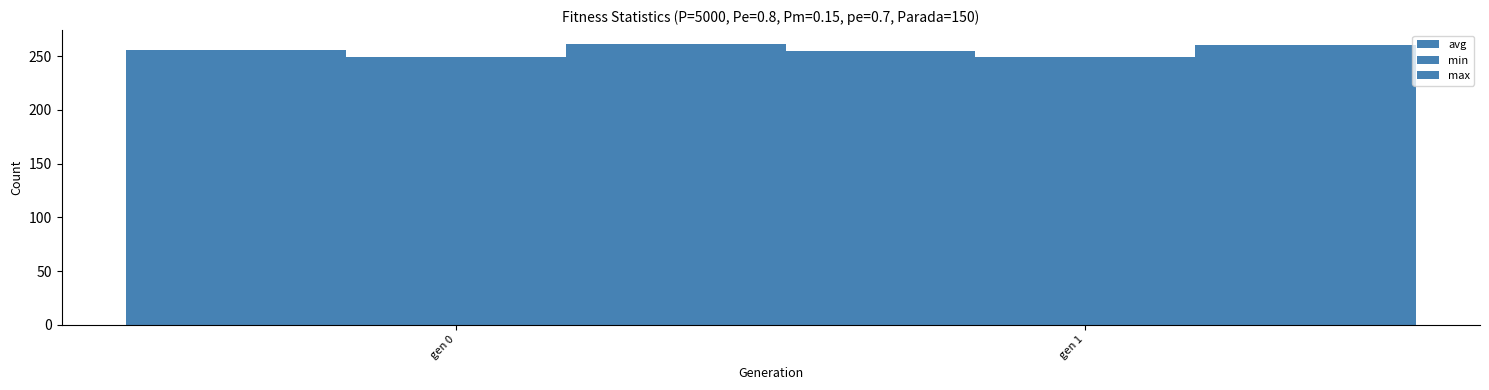

How many bars are there in total?

6